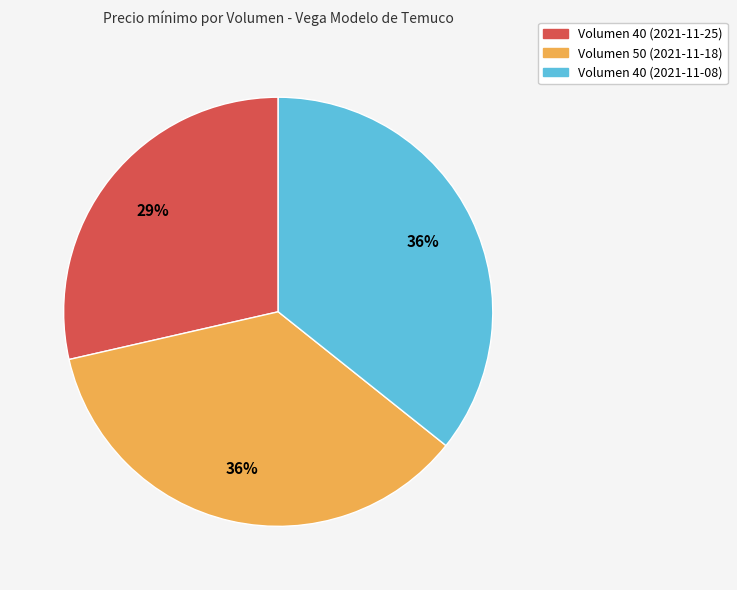

Do Volumen 40 (2021-11-08) and Volumen 50 (2021-11-18) together represent more than half of the pie?

Yes